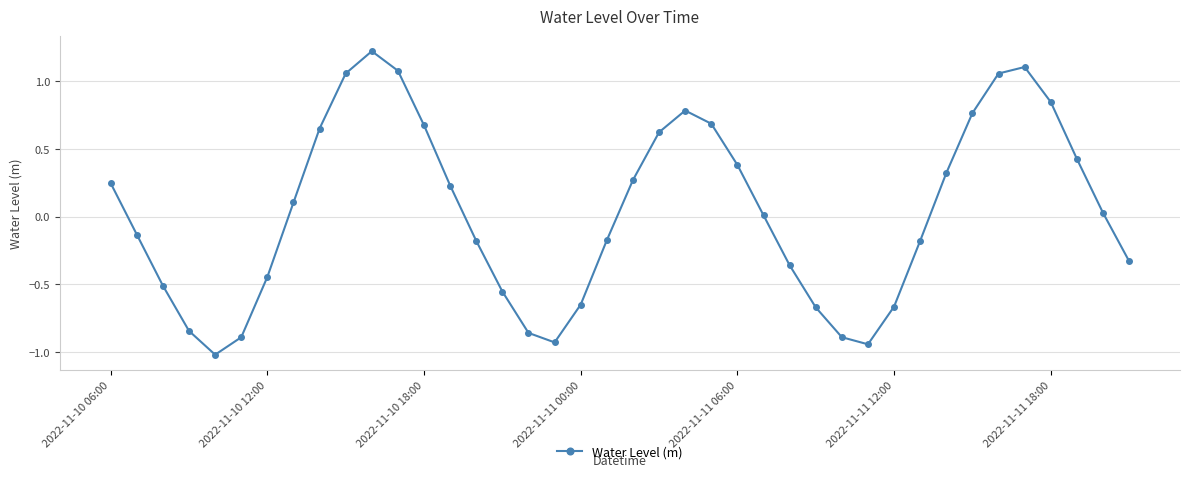

True or false: the data has more than 1 interior local peaks.

True